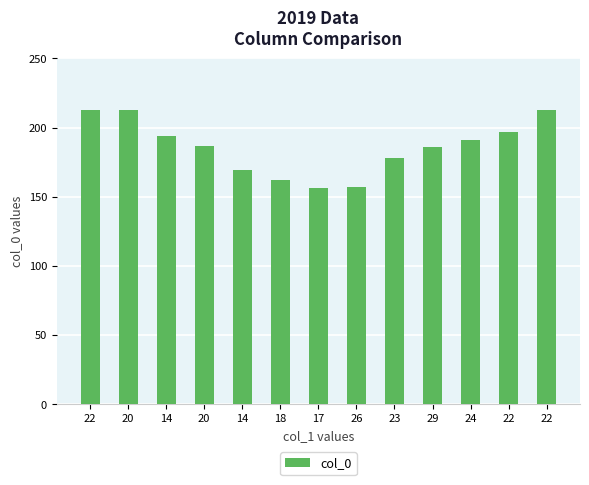

Reading left to right, what are all the values shown in this chart?

22=213	20=213	14=194	20=187	14=169	18=162	17=156	26=157	23=178	29=186	24=191	22=197	22=213